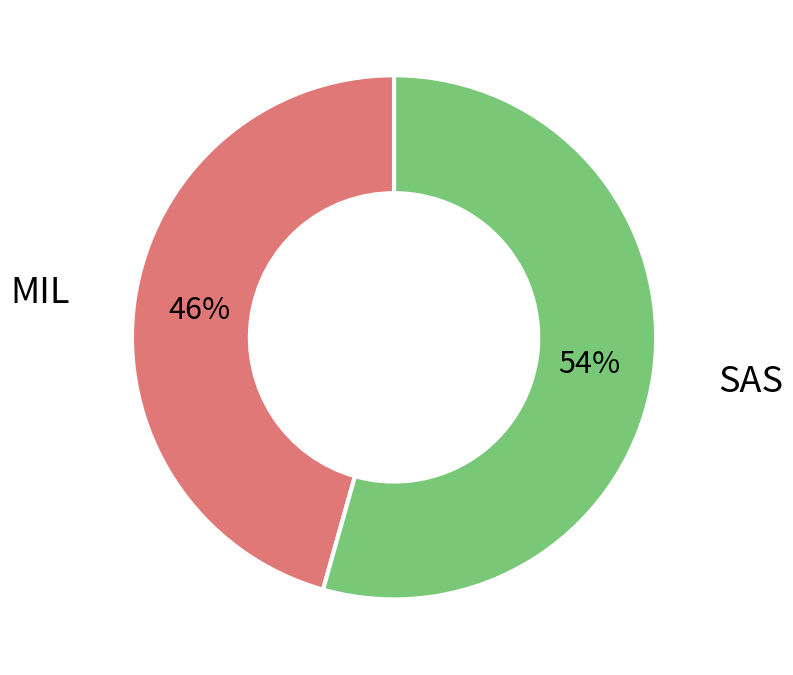

How many segments does this pie chart have?

2